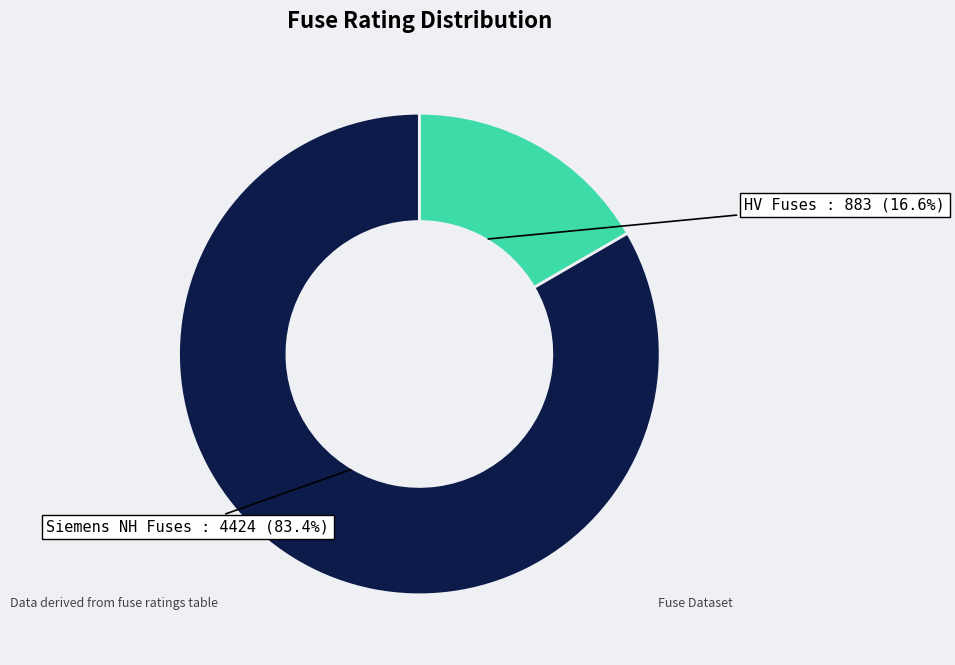

Which category has the biggest portion of the pie?

Siemens NH Fuses